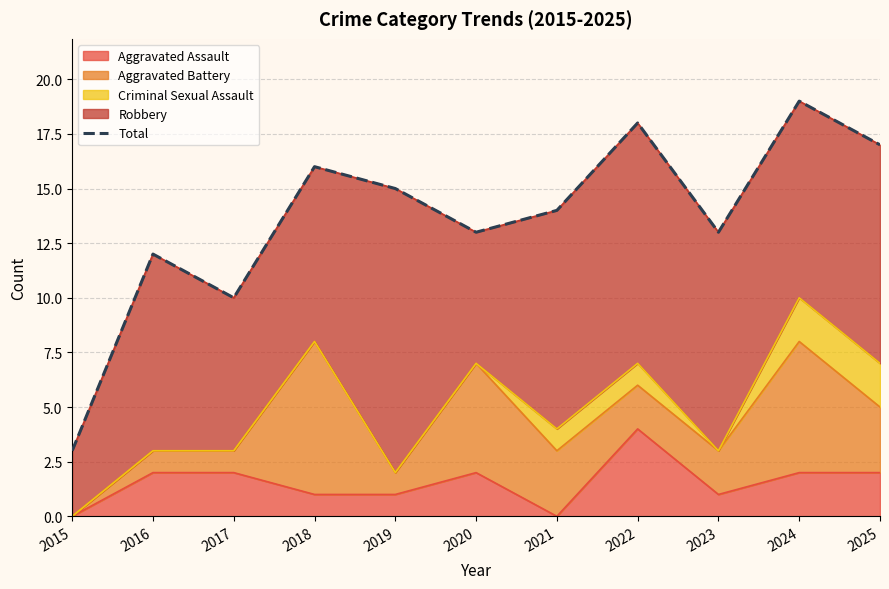

True or false: the data has more than 1 interior local peaks.

True